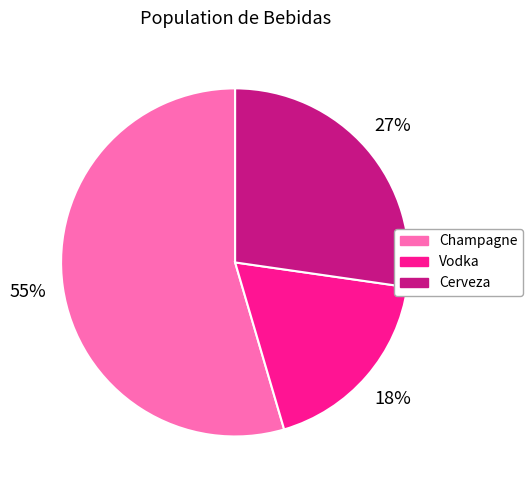

The Champagne slice represents 55% of the pie. True or false?

True